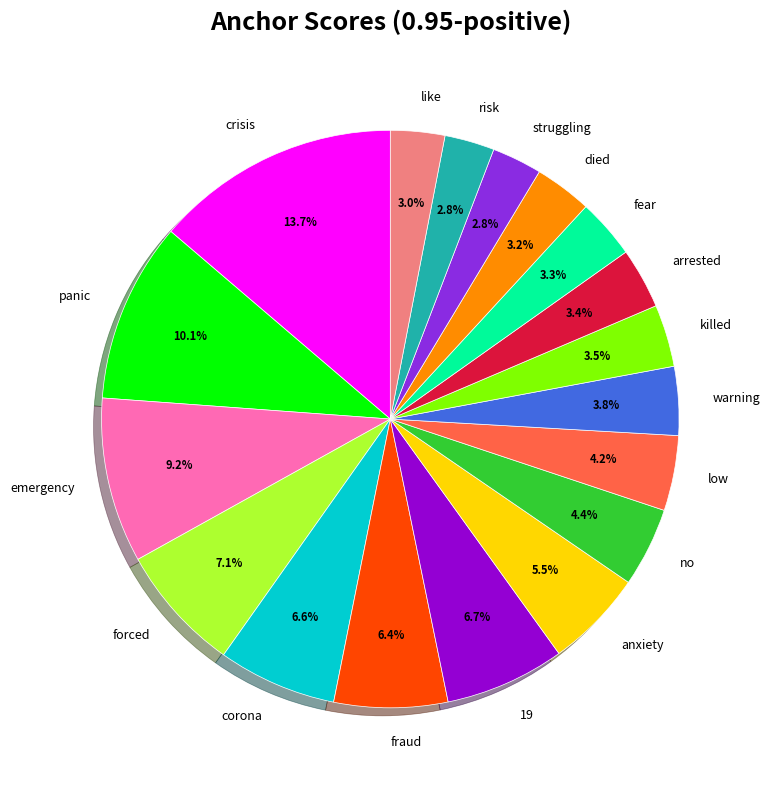

Which slice is the largest?

crisis